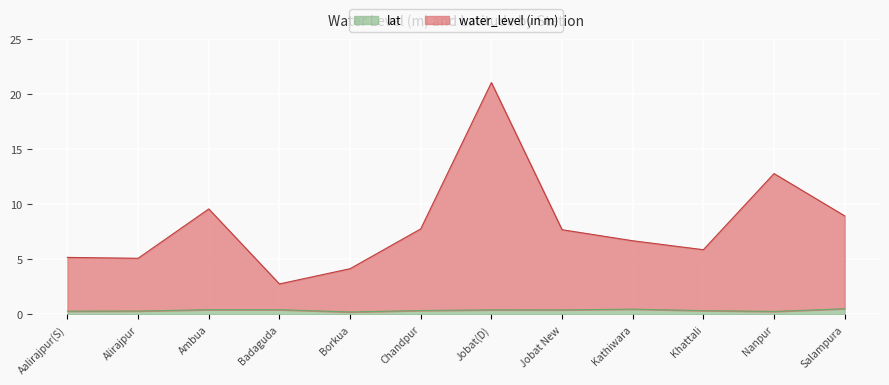

What is the total value across all series at Badaguda?

2.8